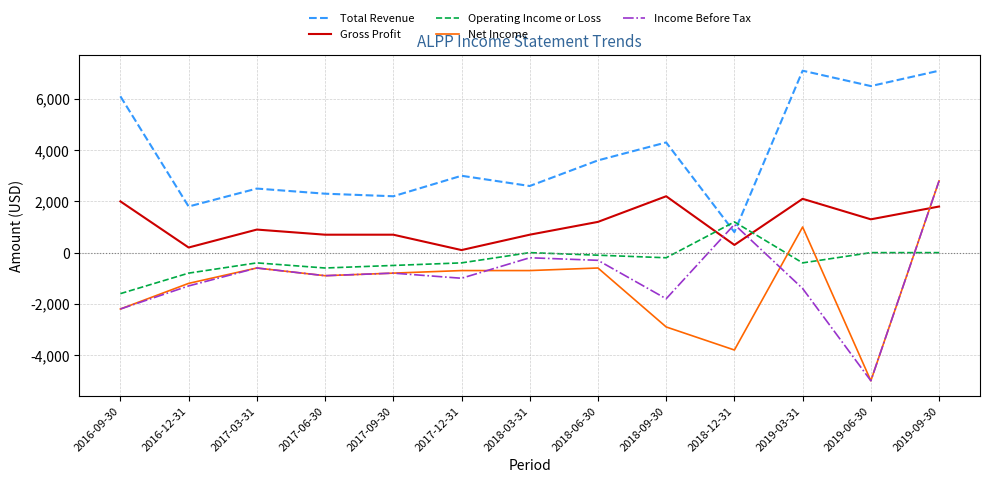

At which category is the sum across all series the highest?

2019-09-30